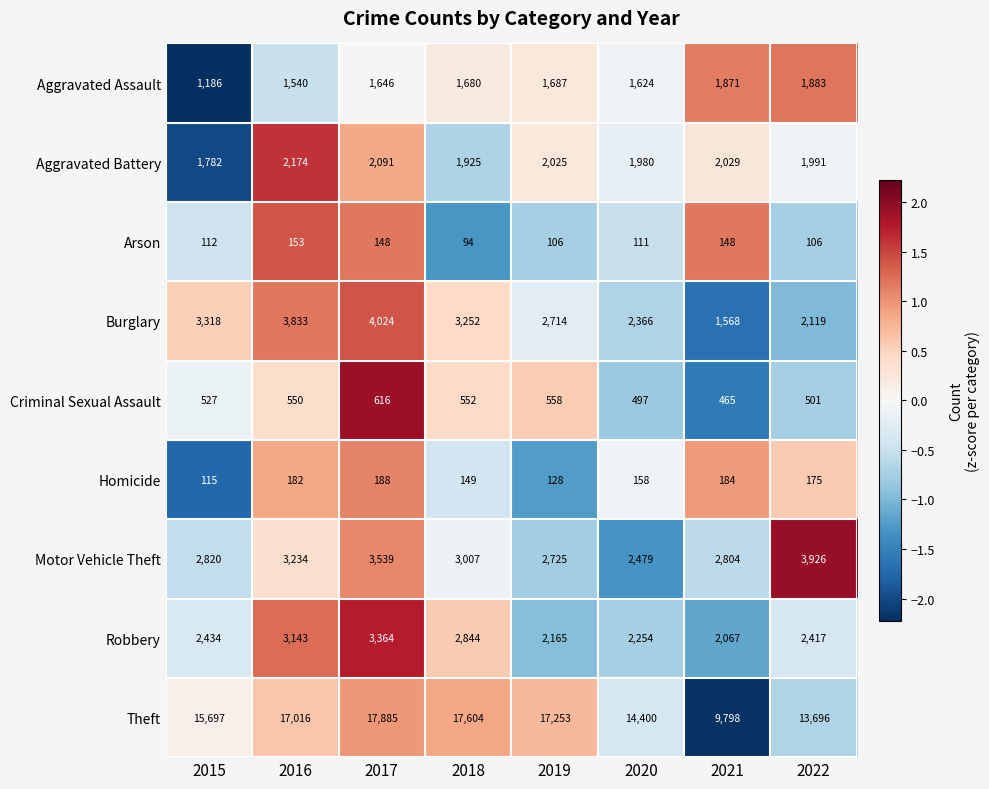

What is the difference between the highest and lowest values at 2016?

16863